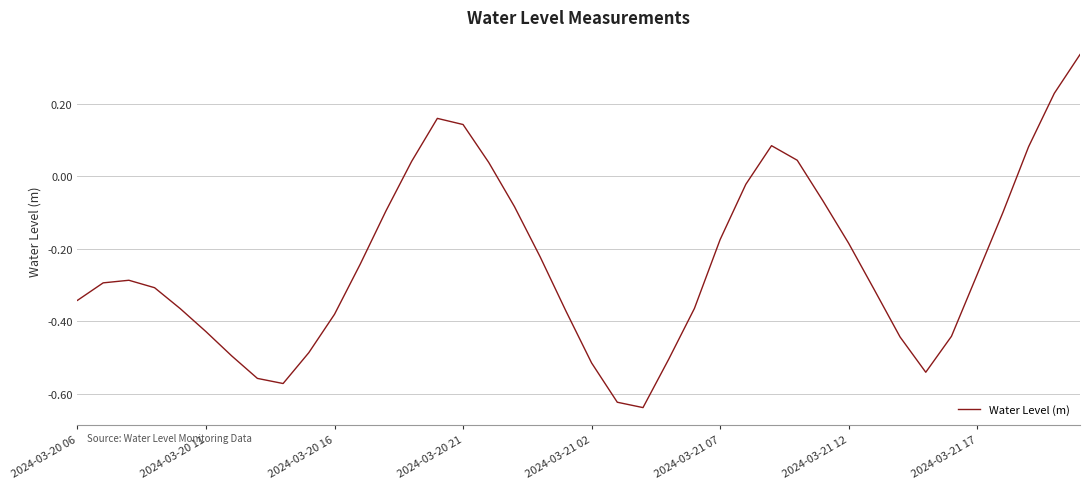

What is the difference between the maximum and minimum values?

1.0